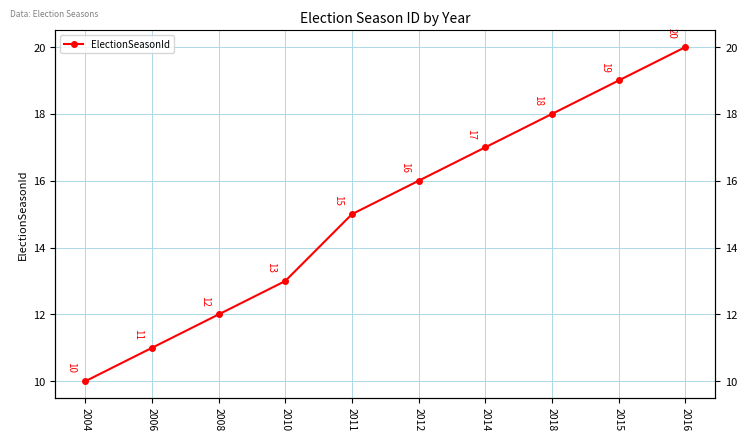

Reading right to left, transcribe all the data shown in this chart.

20	19	18	17	16	15	13	12	11	10